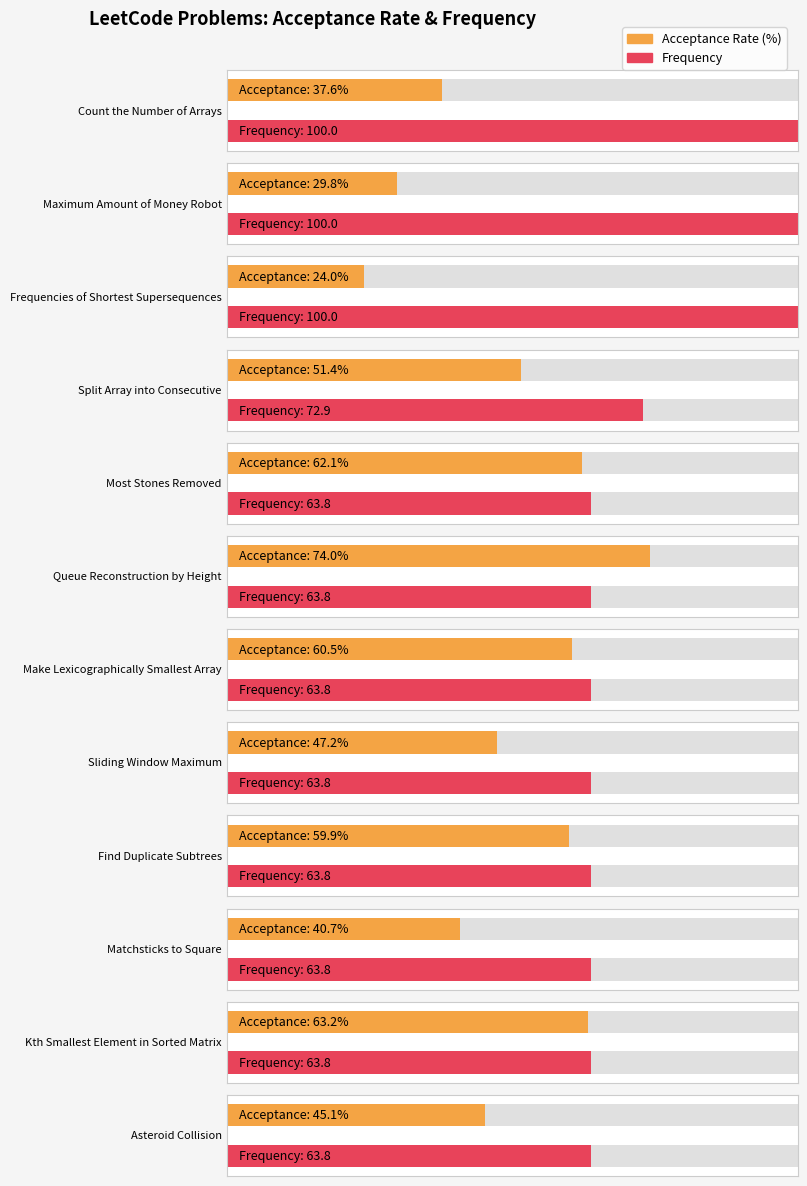

What is the label of the 10th bar from the right?

Frequencies of Shortest Supersequences